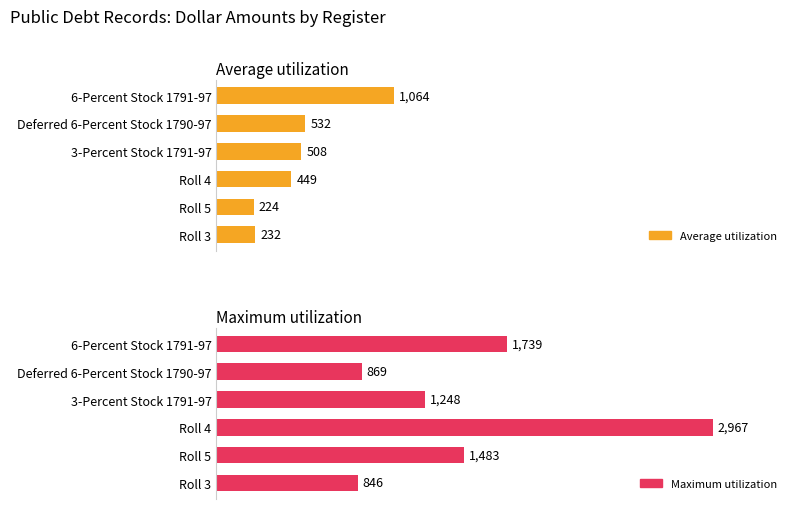

List the series in order of their peak value, lowest first.

Average utilization, Maximum utilization